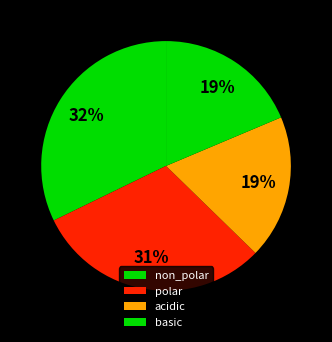

True or false: non_polar accounts for 32% of the total.

True